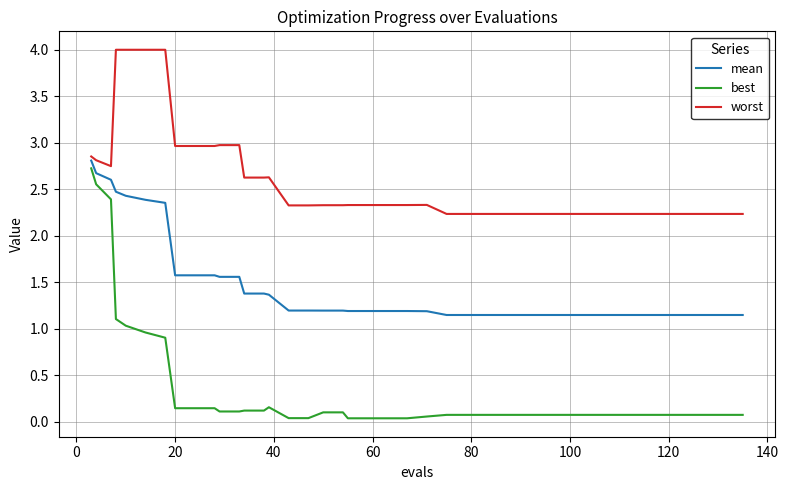

True or false: best and worst intersect in this chart.

False